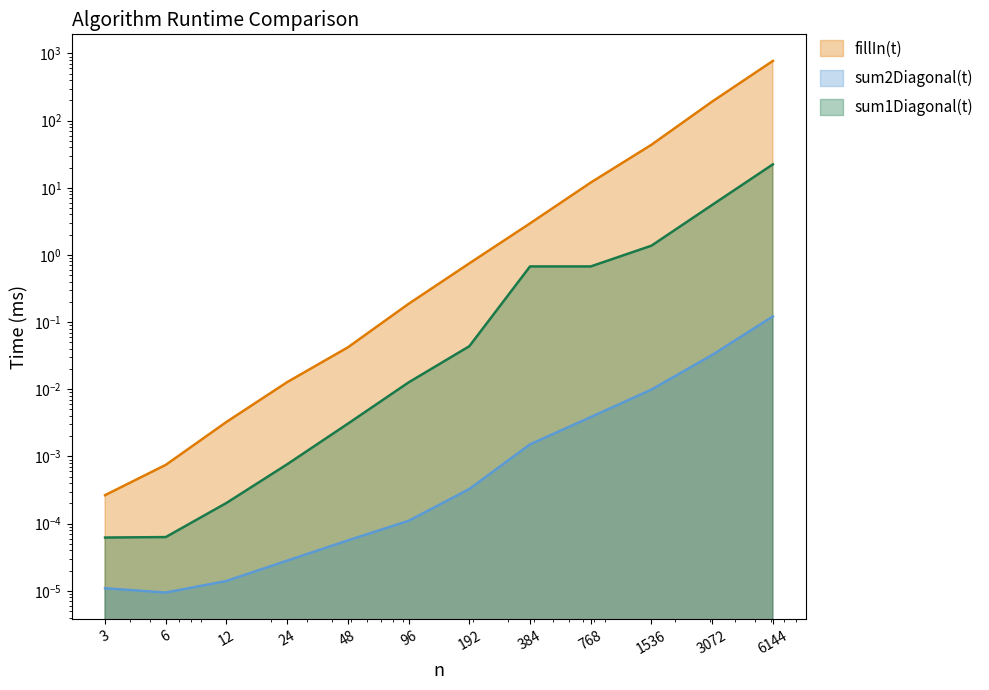

Which label corresponds to the largest value in the chart?

6144